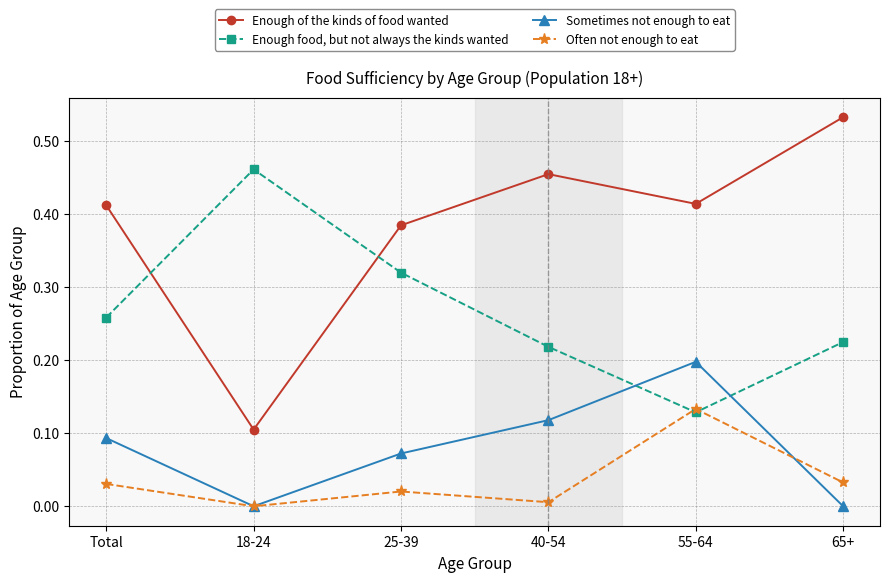

What position from the left is Total?

1